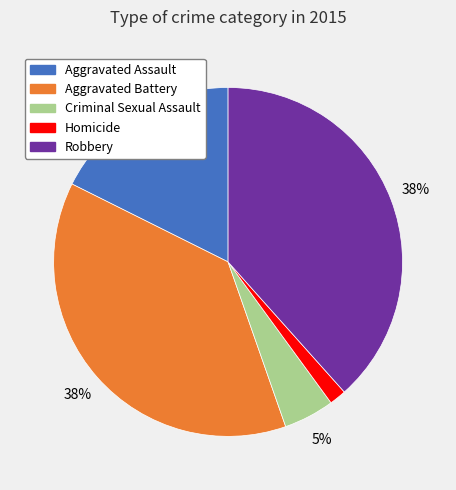

Do Homicide and Robbery together represent more than half of the pie?

No